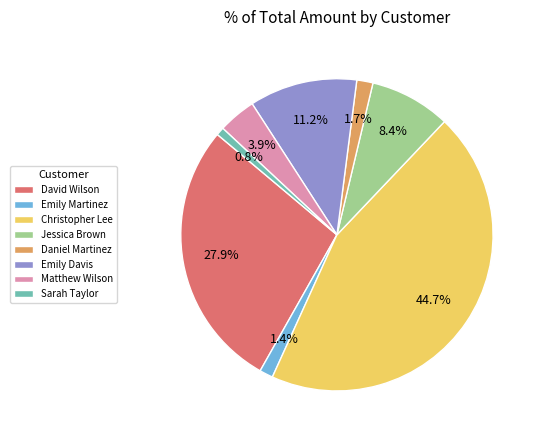

To the nearest percent, what is the difference between the Emily Martinez and Jessica Brown slice percentages?

7%